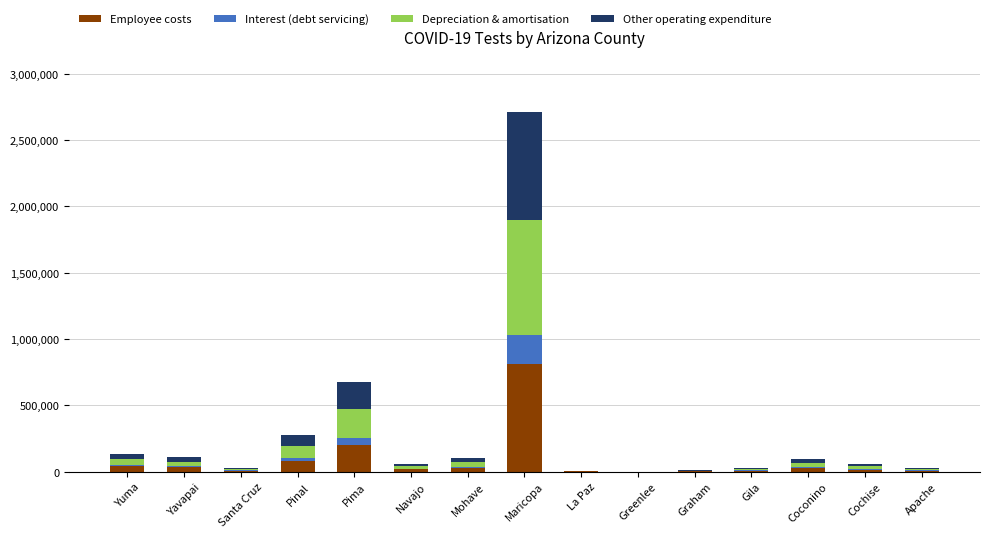

What is the highest value of the Employee costs series?

814743.3